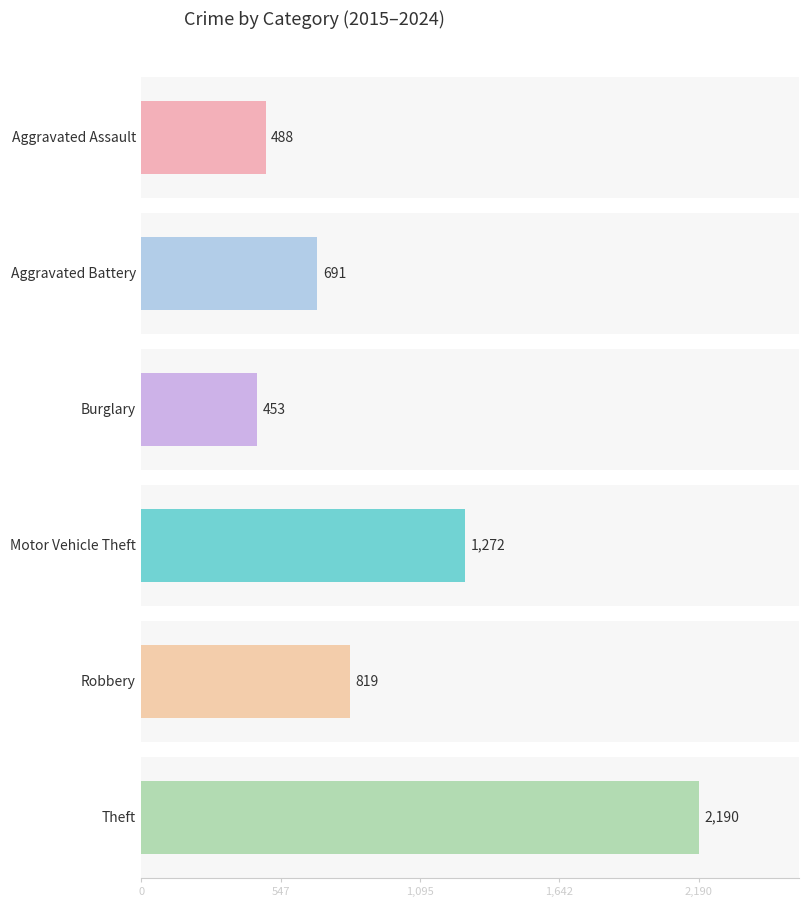

What are all the series names shown in the legend?

Aggravated Assault, Aggravated Battery, Burglary, Motor Vehicle Theft, Robbery, Theft